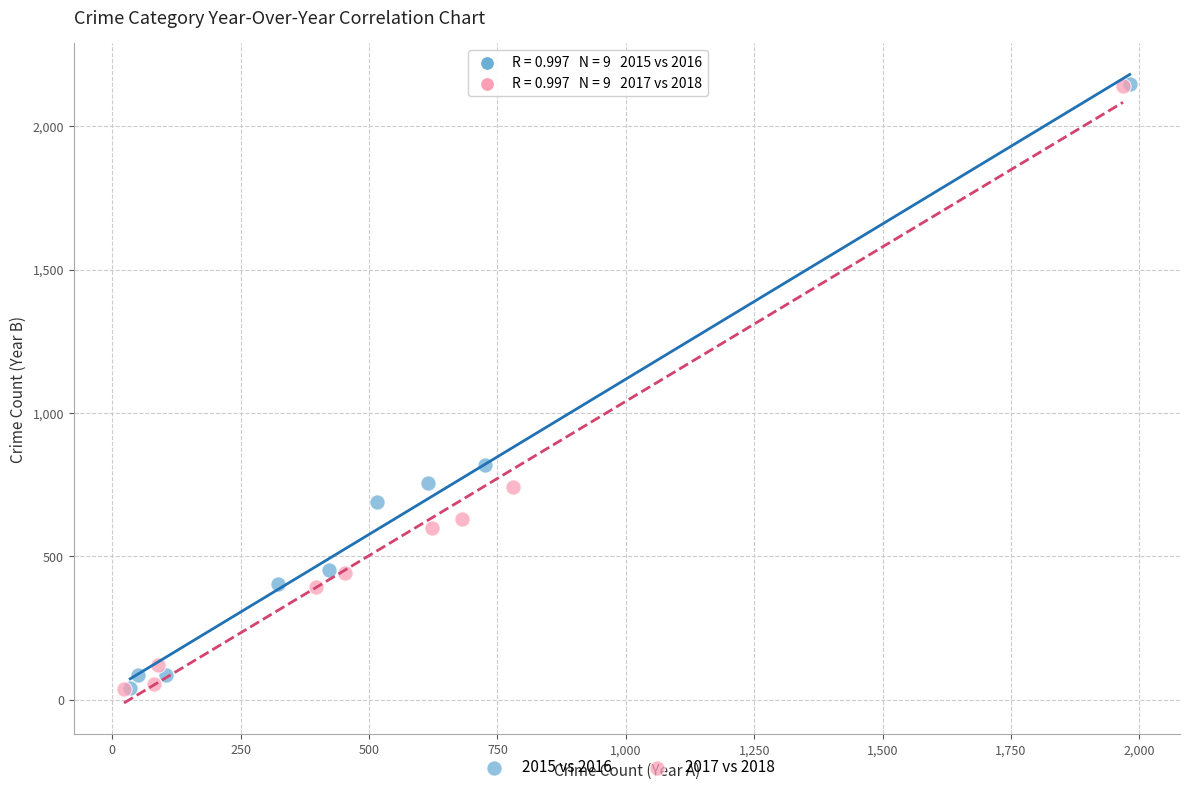

What are all the series names shown in the legend?

2015 vs 2016, 2017 vs 2018